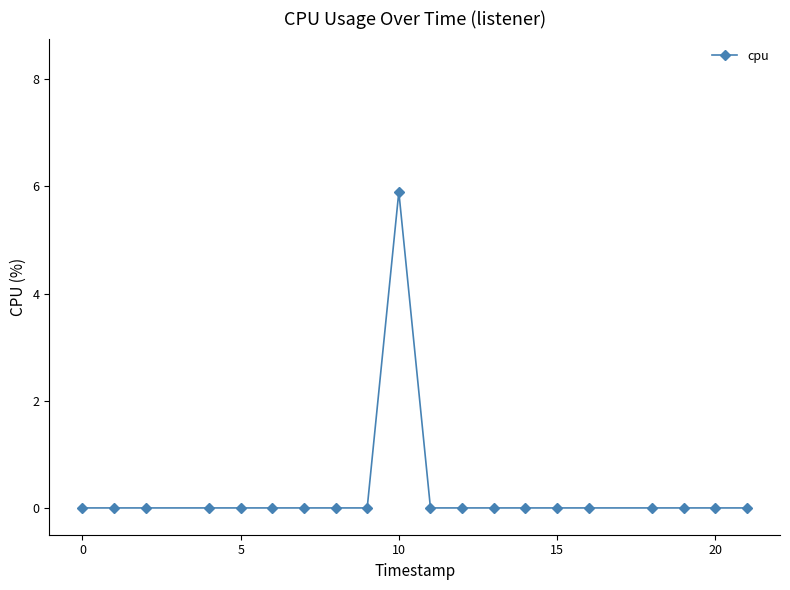

What is the greatest value displayed?

5.9